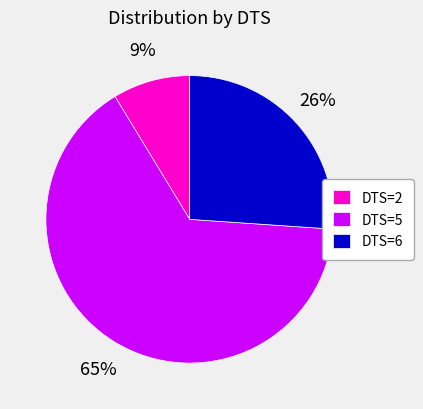

Is there a majority slice in this chart?

Yes